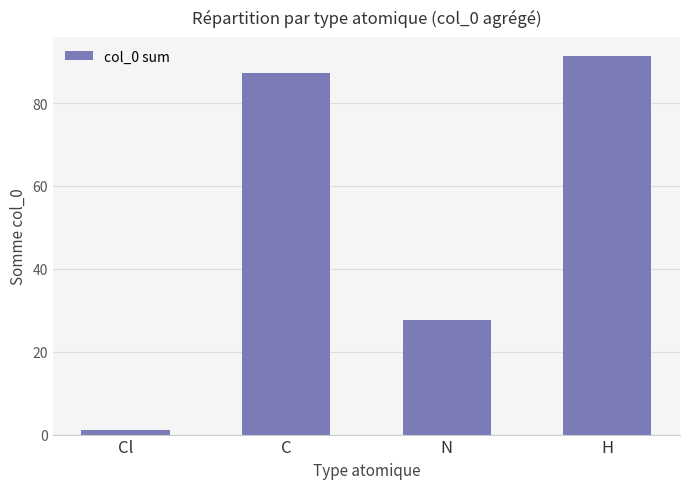

Reading left to right, transcribe all the data shown in this chart.

Cl=1.1	C=87.3	N=27.6	H=91.4